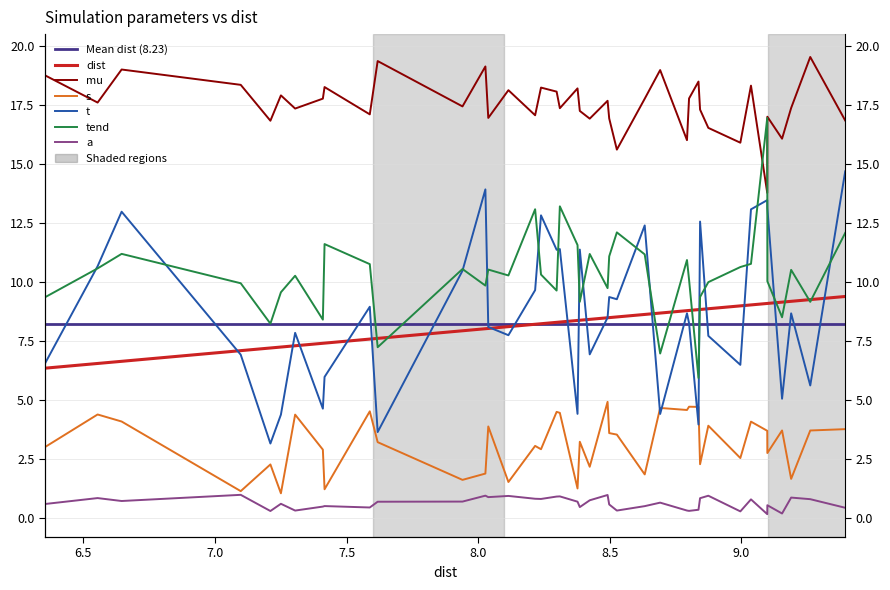

How many data points in t are above 8?

23